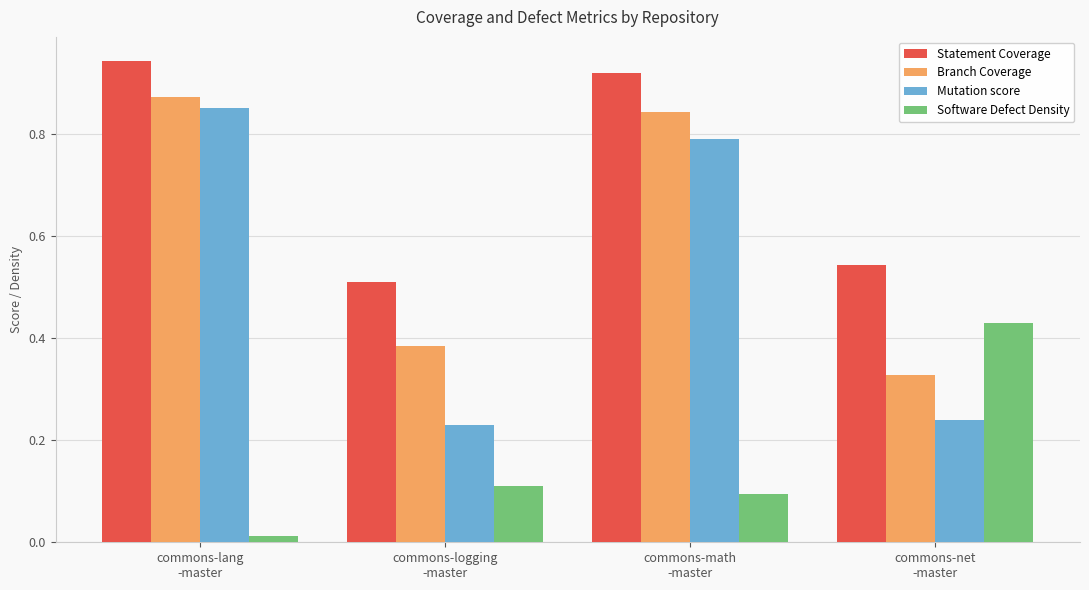

Which label corresponds to the largest value in the chart?

commons-lang
-master